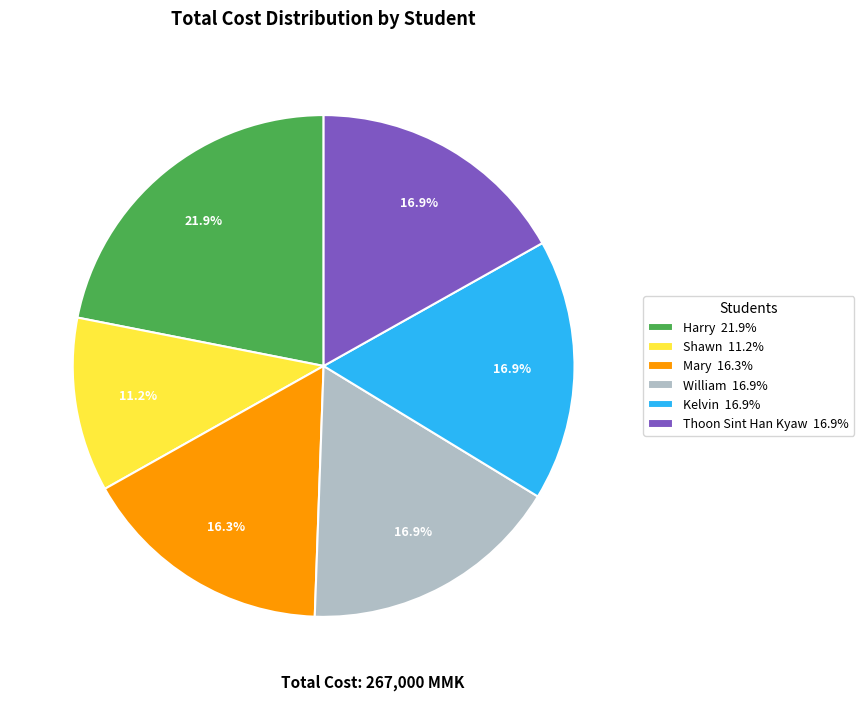

Is it true that Kelvin is 17% of the pie?

True